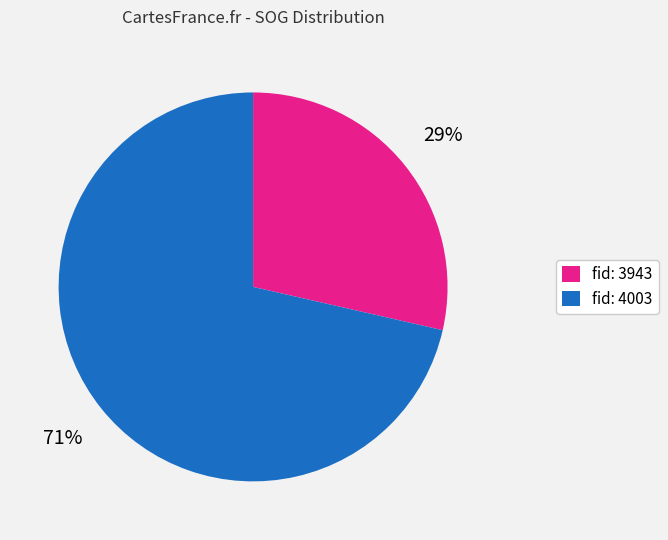

Which category accounts for the majority?

fid: 4003